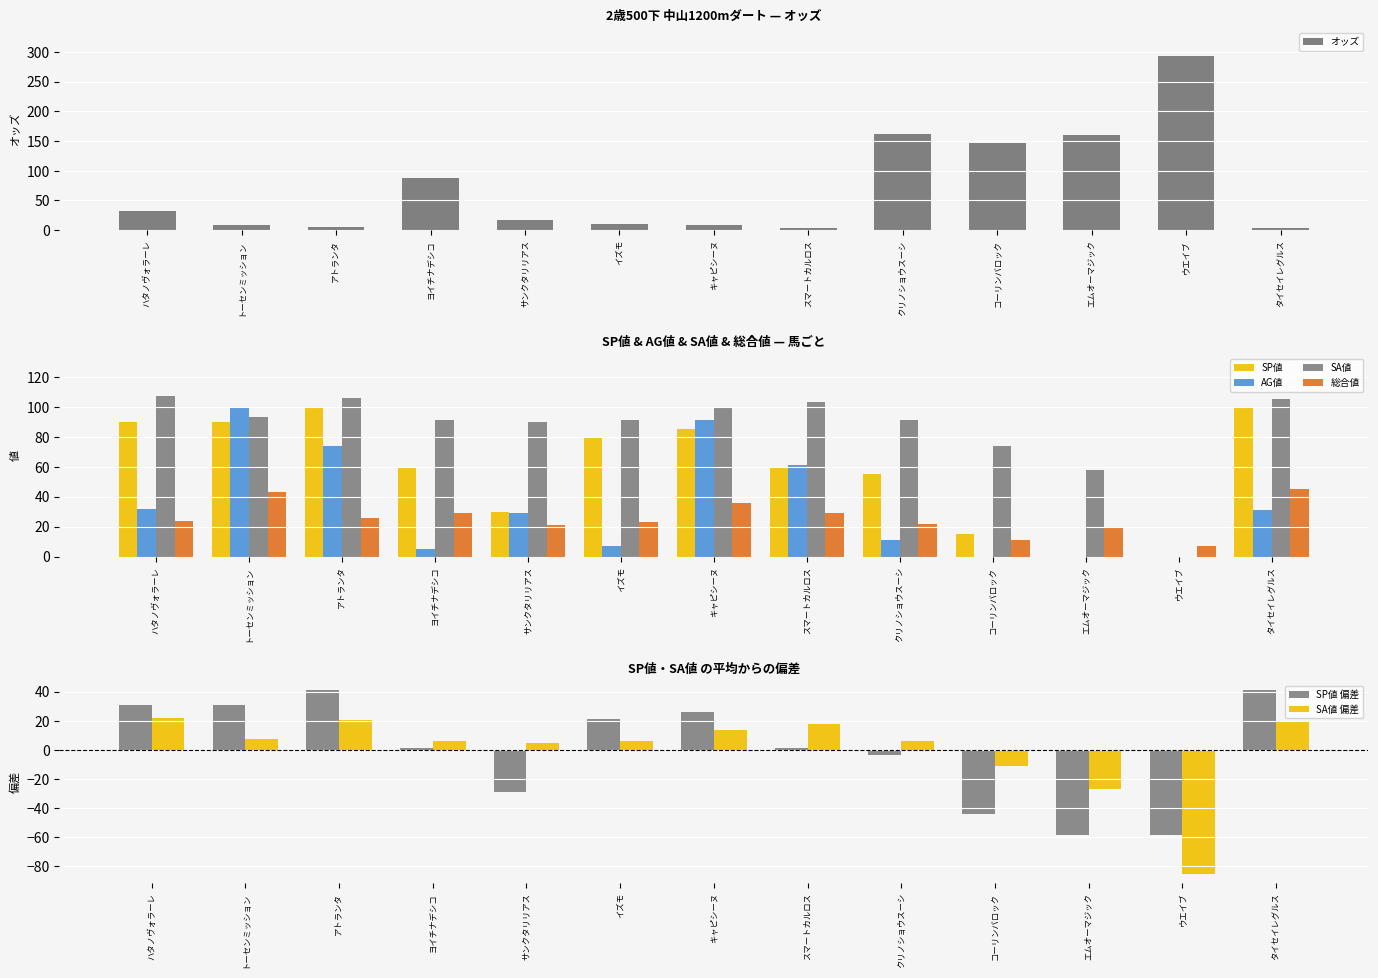

Is it true that SP値 equals 9.7 at コーリンバロック?

False